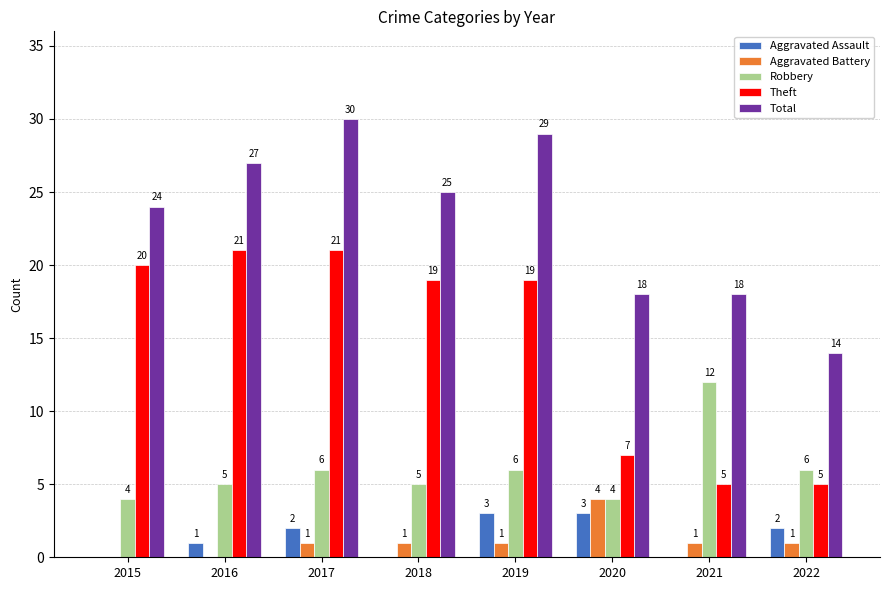

What is the total value across all series at 2016?

54